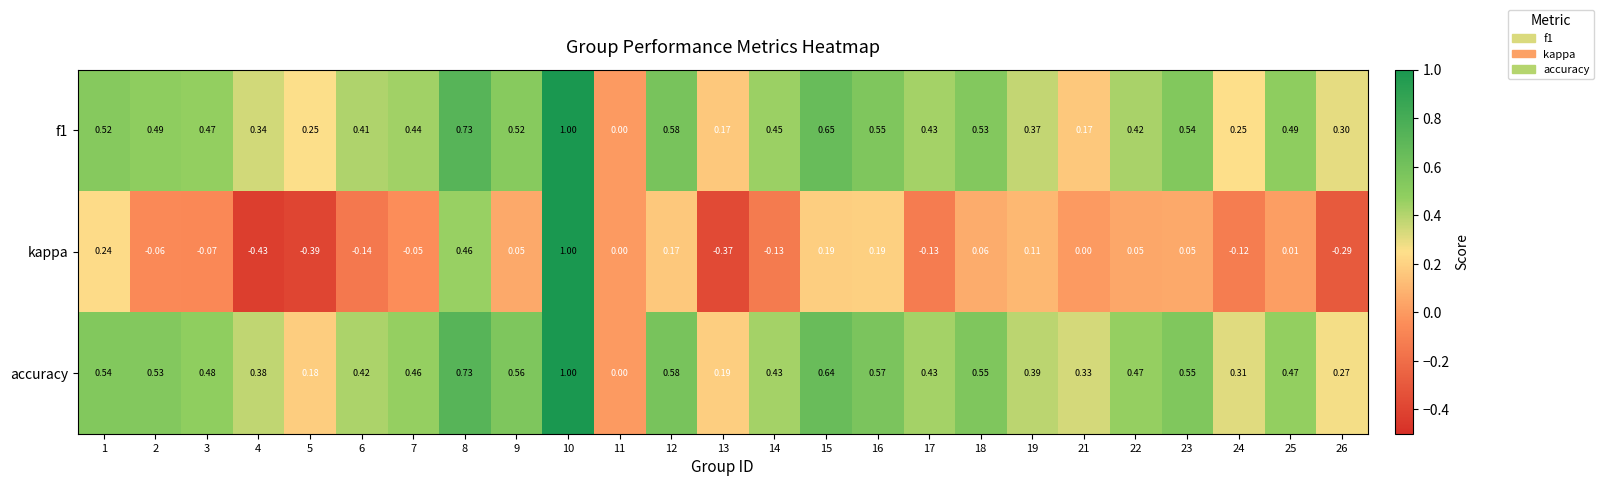

Which series has the largest range (max minus min)?

kappa